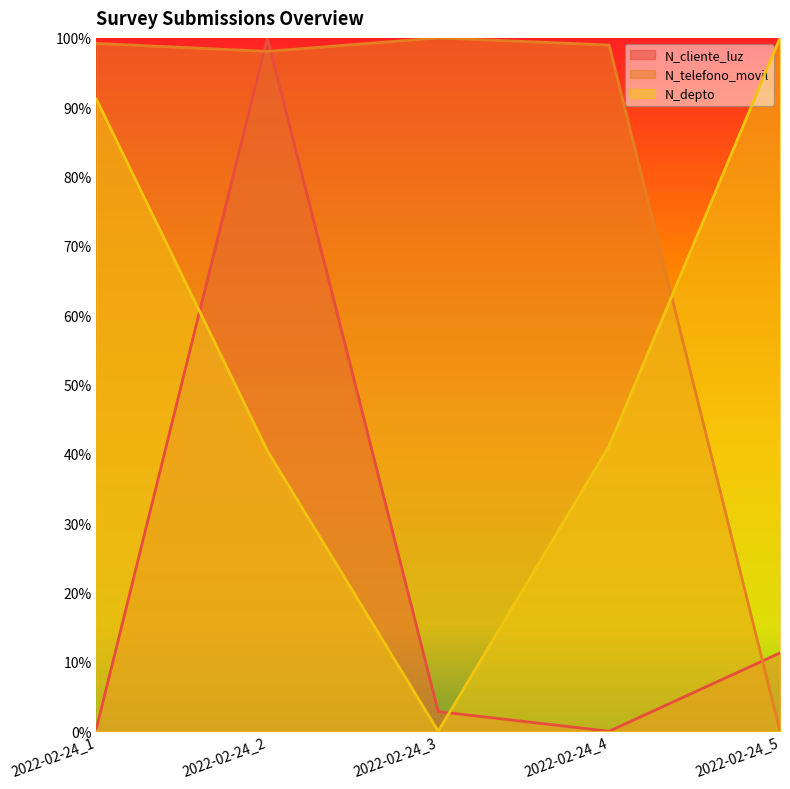

Reading left to right, list all the values displayed in this chart.

N_cliente_luz: 0.0	1.0	0.0	0.0	0.1
N_telefono_movil: 1.0	1.0	1.0	1.0	0.0
N_depto: 0.9	0.4	0.0	0.4	1.0